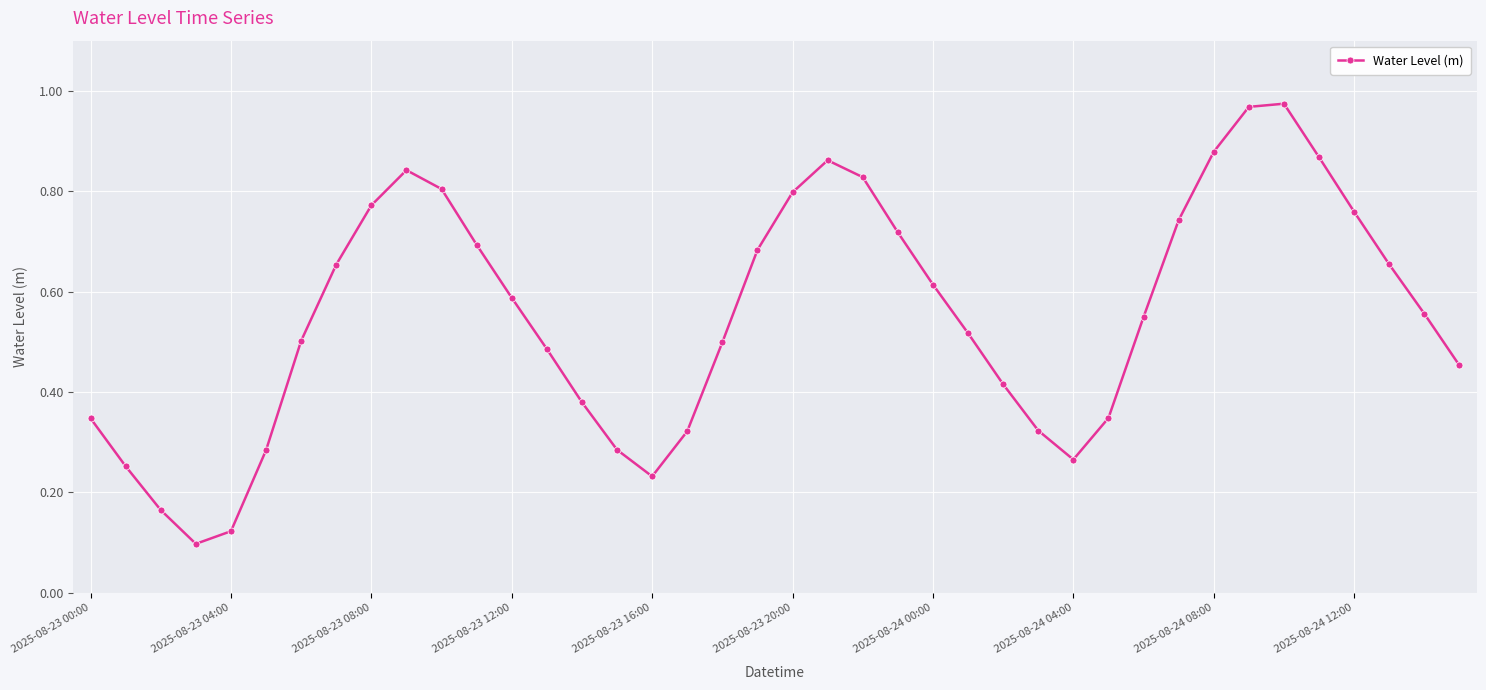

What is the sum of all values?

22.1